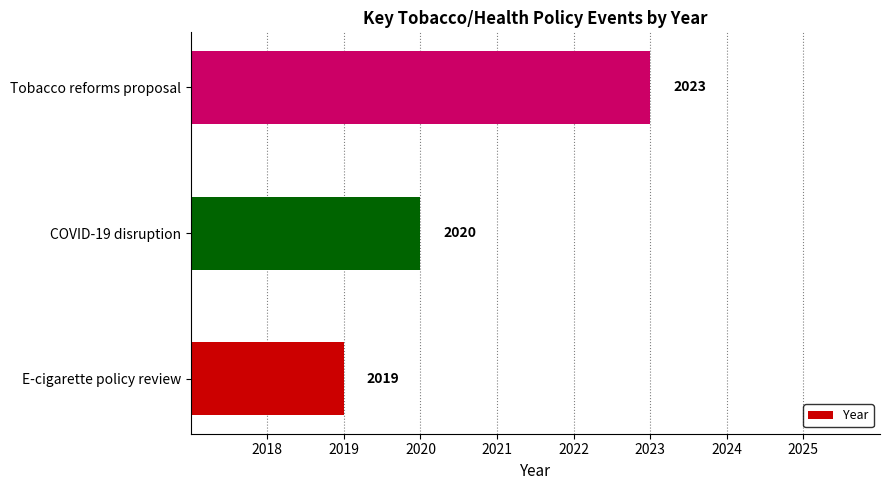

Count the number of categories in the chart.

3